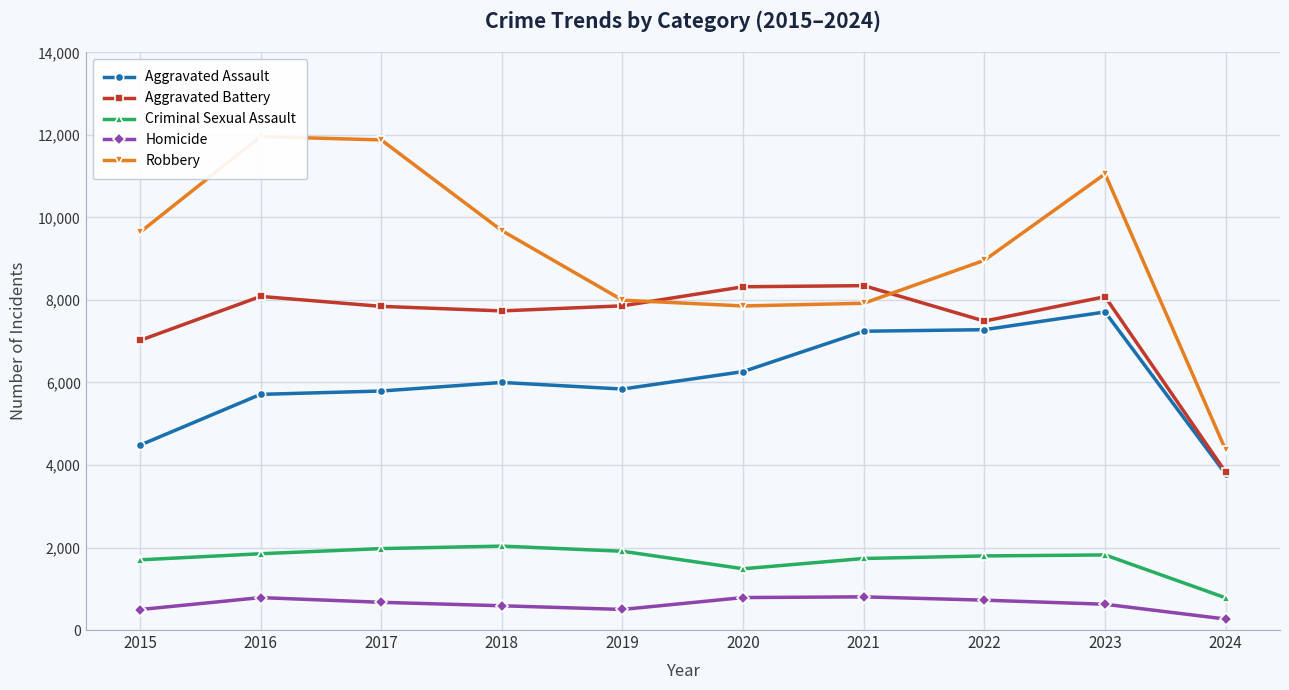

What is the difference between the maximum and minimum values in the Aggravated Battery series?

4523